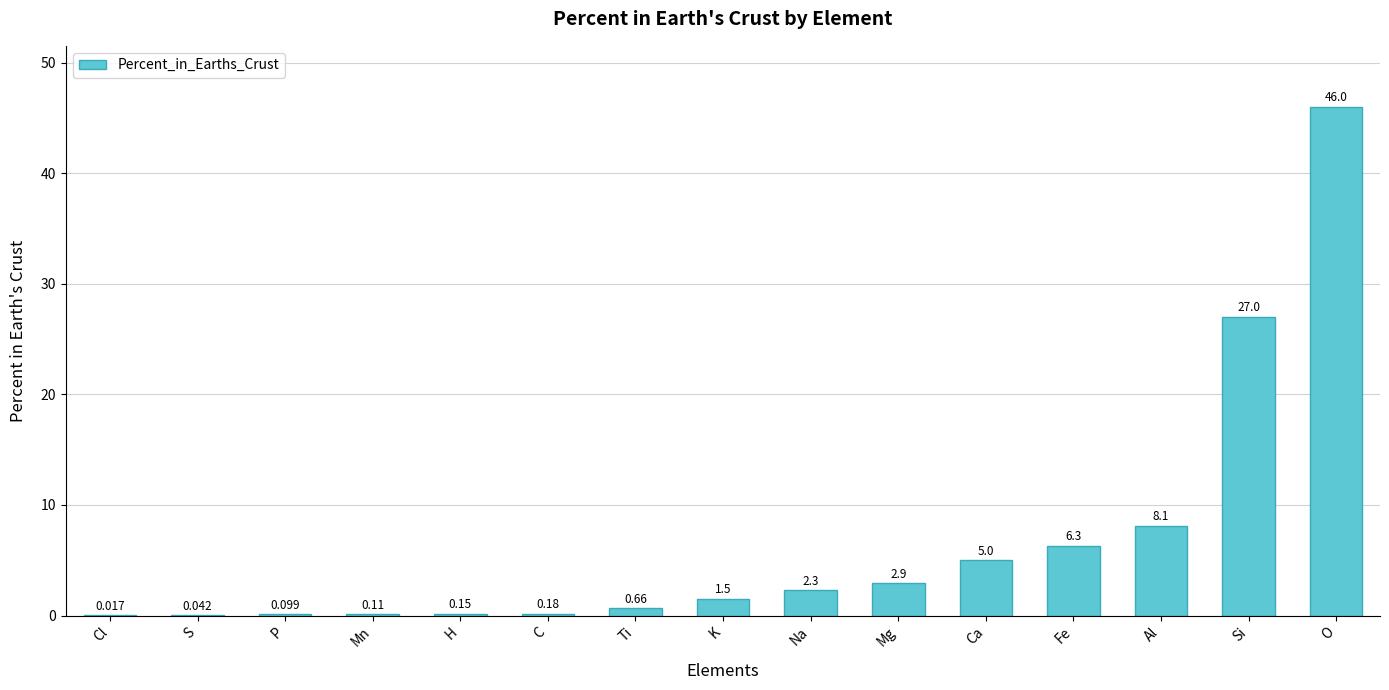

Where is the data nearest to the value 23?

Si